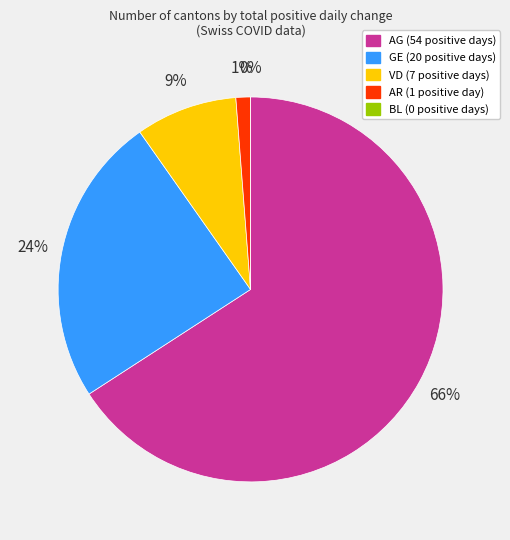

The AR slice represents 11% of the pie. True or false?

False